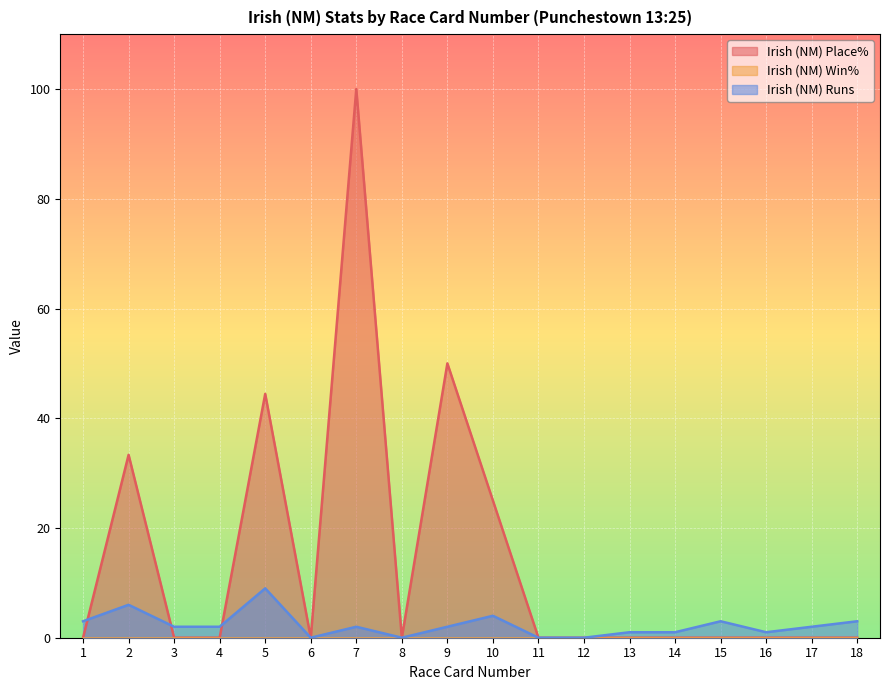

Which series has the largest total across all categories?

Irish (NM) Place%